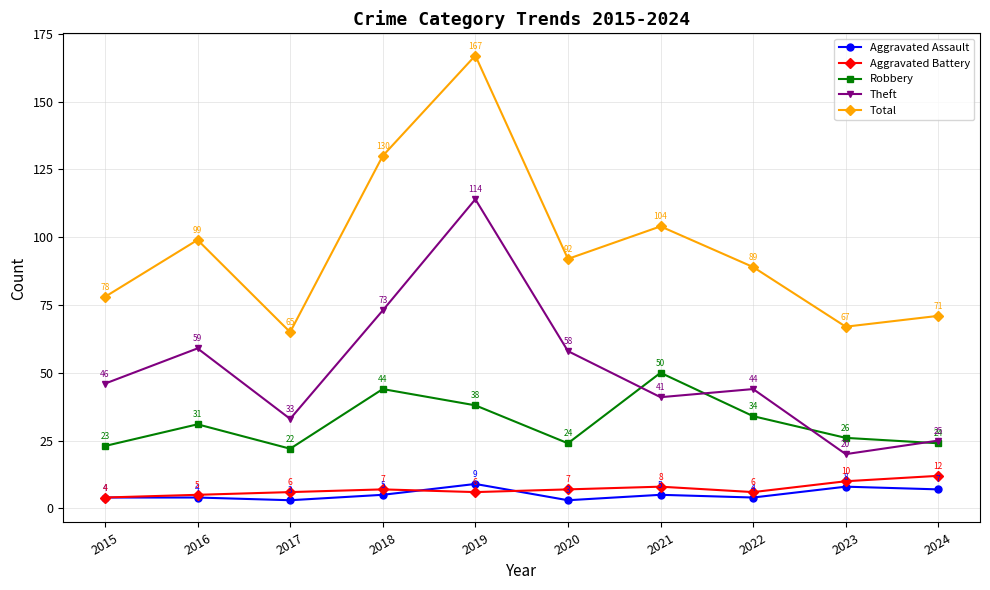

Reading right to left, what are all the values shown in this chart?

Aggravated Assault: 7	8	4	5	3	9	5	3	4	4
Aggravated Battery: 12	10	6	8	7	6	7	6	5	4
Robbery: 24	26	34	50	24	38	44	22	31	23
Theft: 25	20	44	41	58	114	73	33	59	46
Total: 71	67	89	104	92	167	130	65	99	78